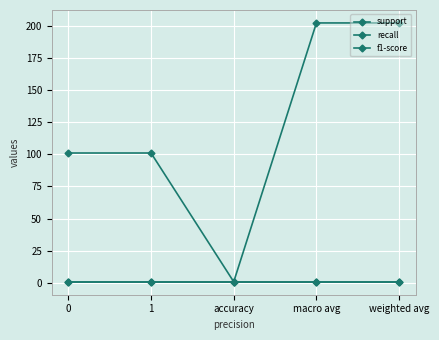

Is this an area chart (filled region under the line)?

No